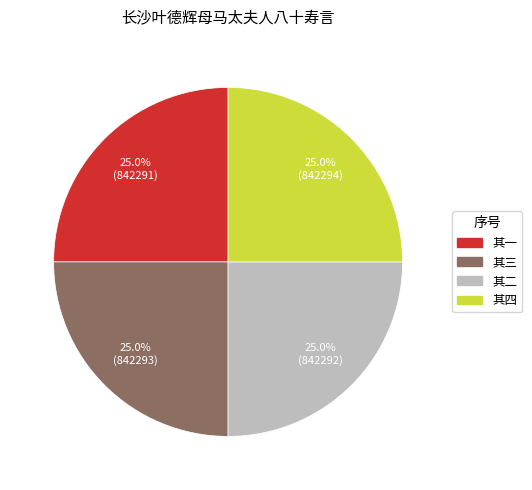

Does any single category account for the majority?

No